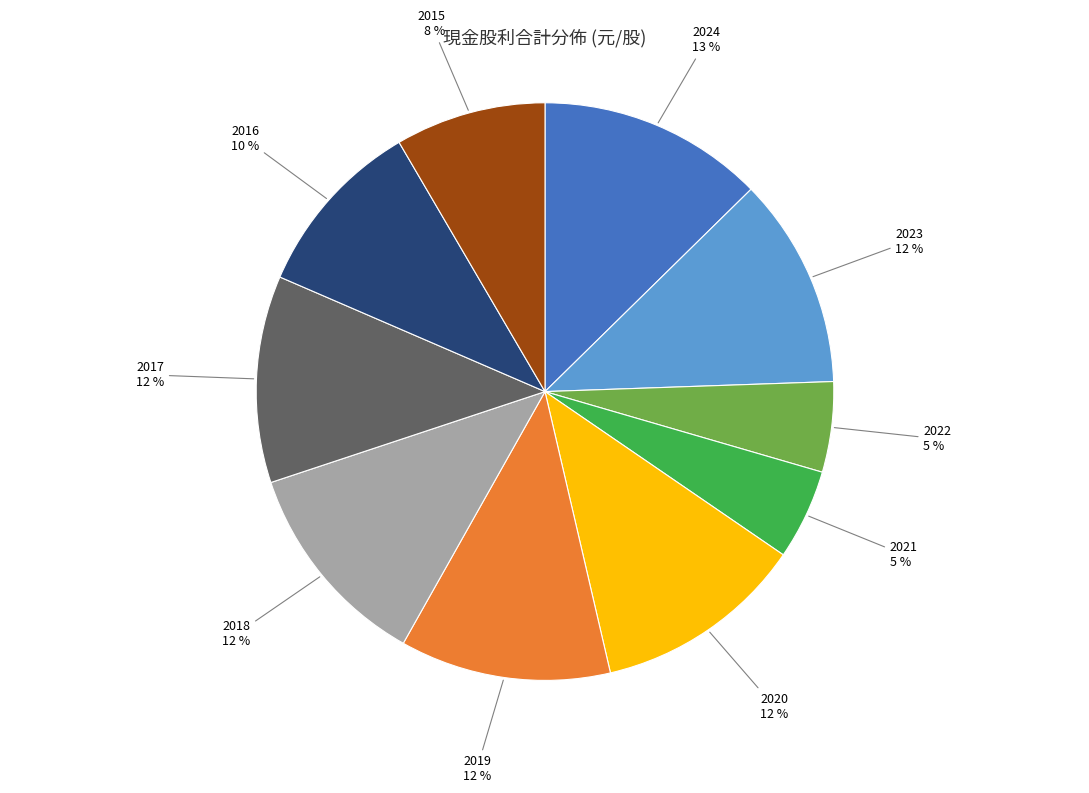

Which has a higher value, 2015 or 2022?

2015